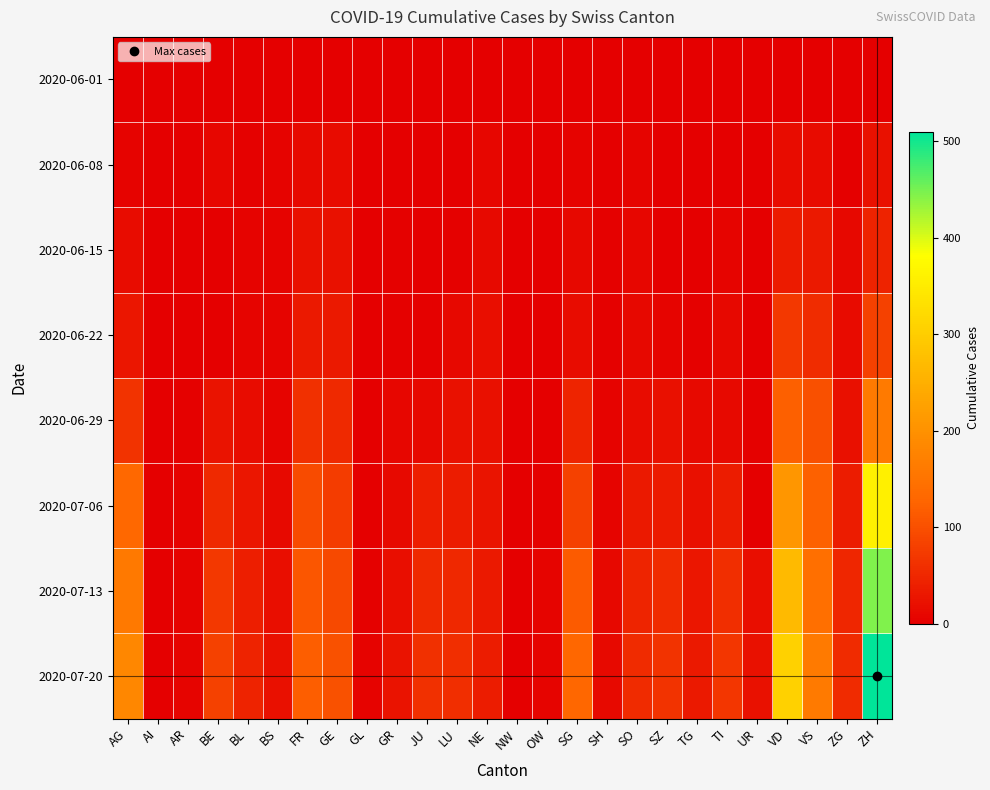

Which series has the widest spread of values?

2020-07-20